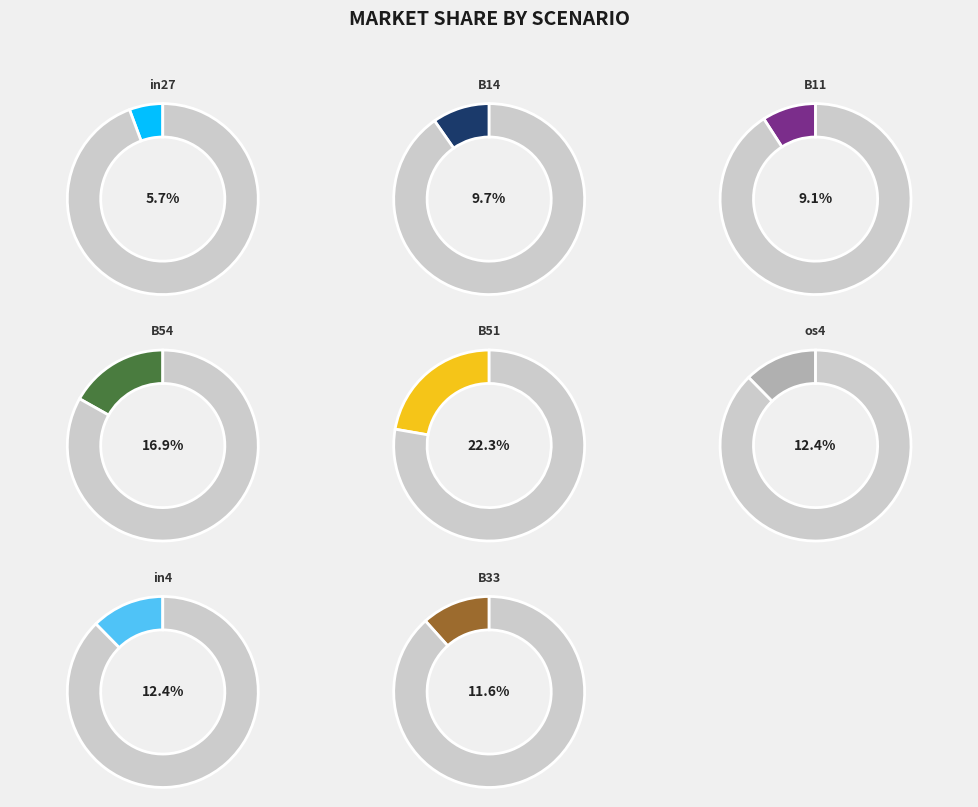

What is the smallest slice in the pie chart?

in27